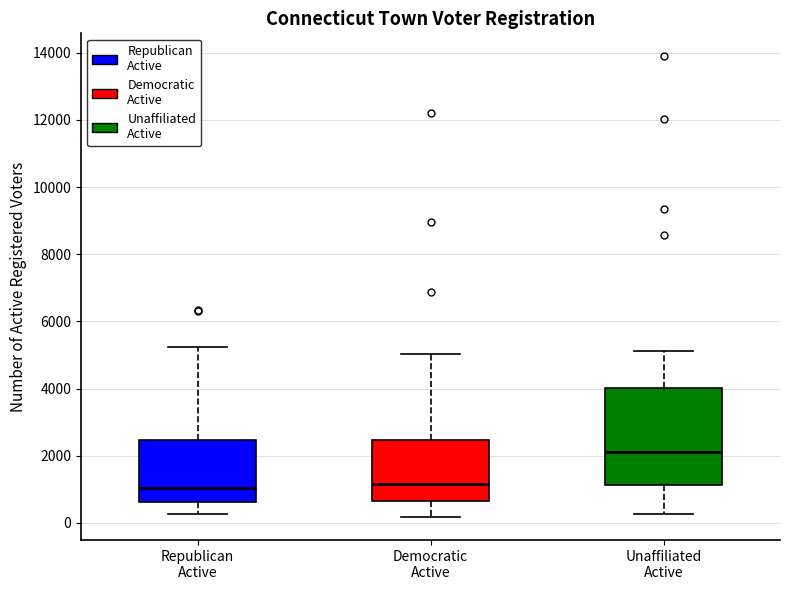

Reading left to right, read every box against the y-axis: the position of its median line, the range the box covers, and the ends of its whiskers. The values are not printed on the chart, so give them approximately, as read against the axis.

Republican Active: median 1000, box 600 to 2400, whiskers 200 to 5200
Democratic Active: median 1200, box 600 to 2400, whiskers 200 to 5000
Unaffiliated Active: median 2200, box 1200 to 4000, whiskers 200 to 5200